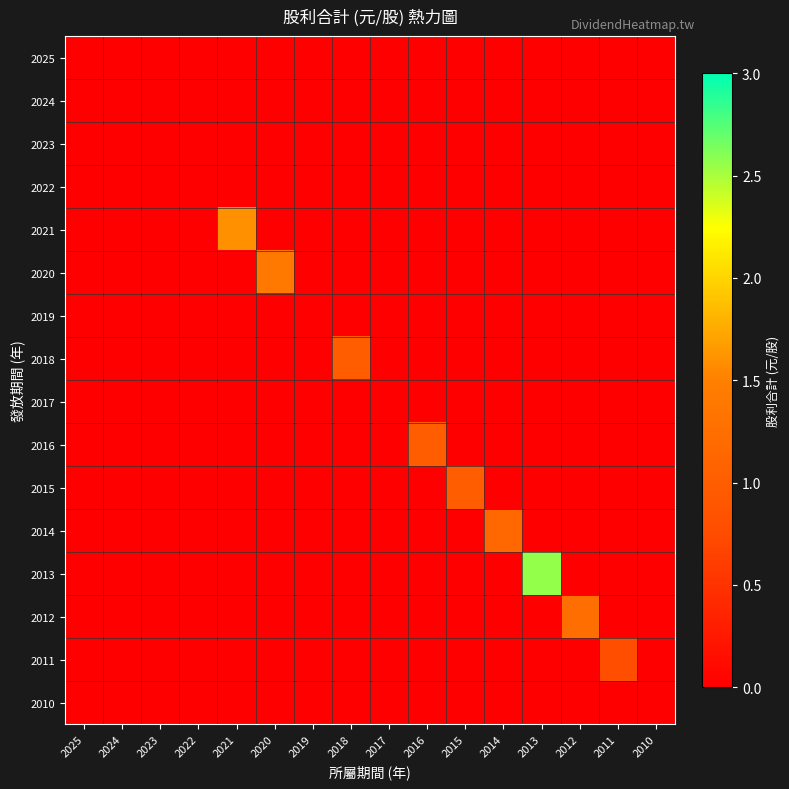

Which series has the largest range (max minus min)?

2013